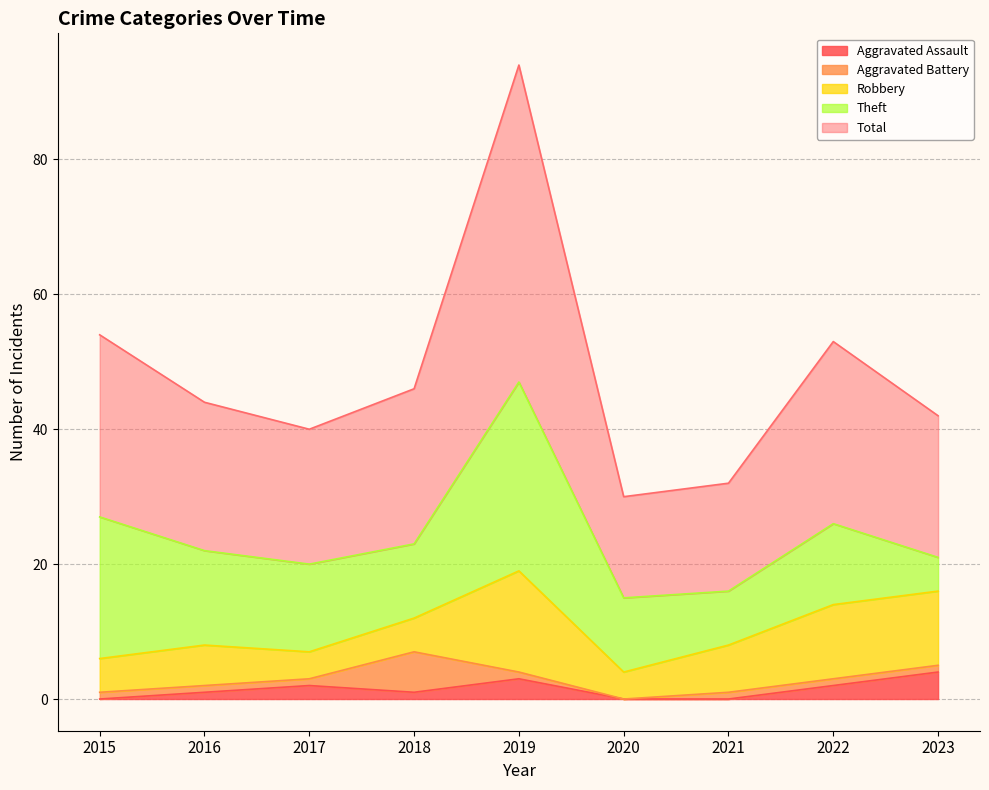

What is the spread (max minus min) of values at 2017?

19